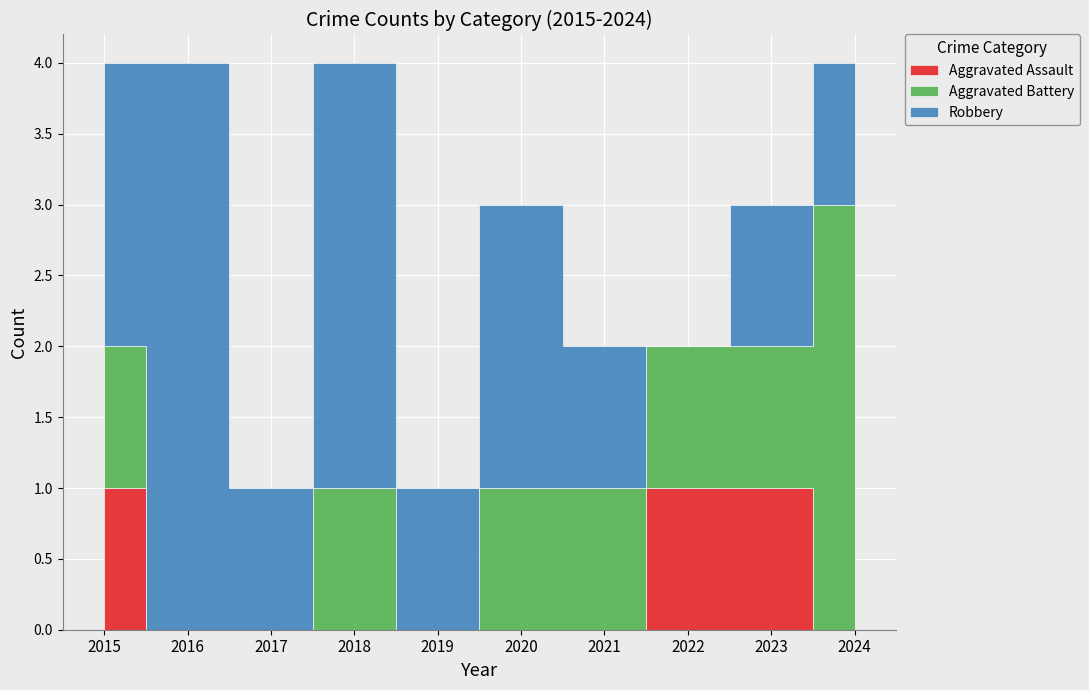

At how many categories does at least one series exceed 1?

5